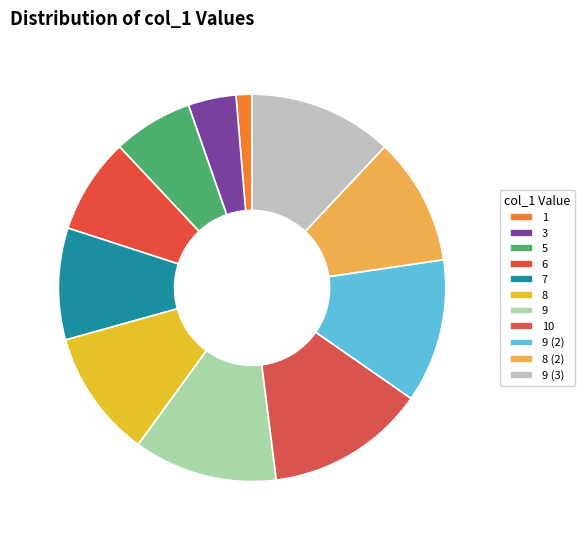

The 9 slice represents 6% of the pie. True or false?

False